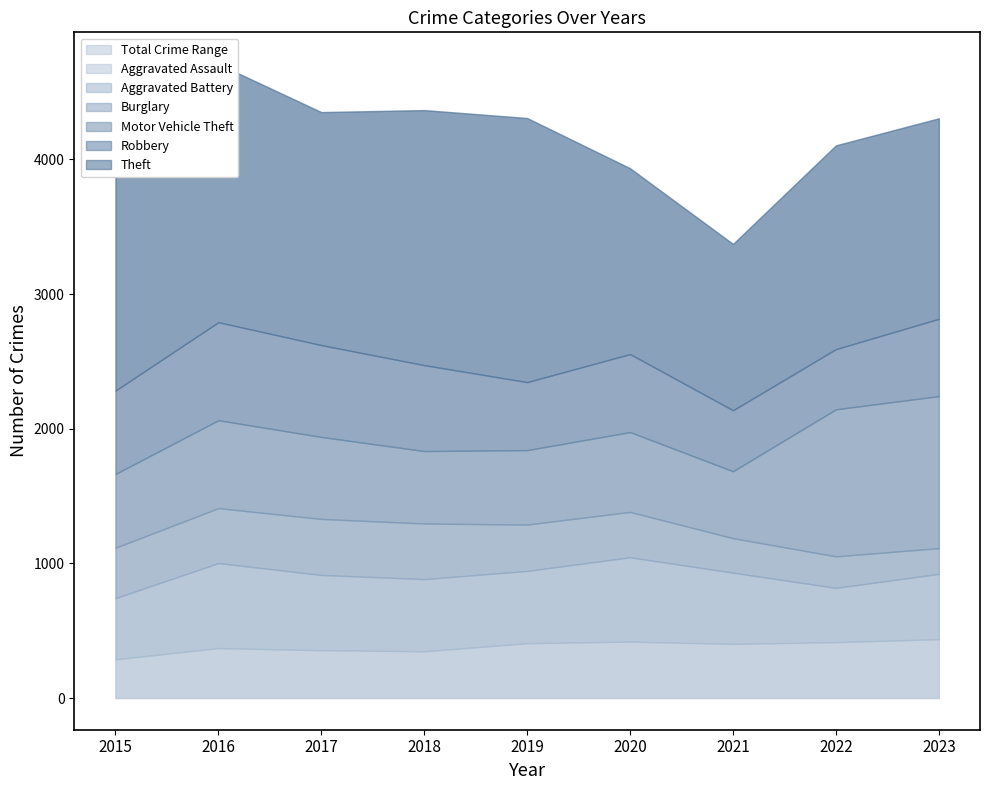

Where does the Aggravated Battery series first go above 536?

2016